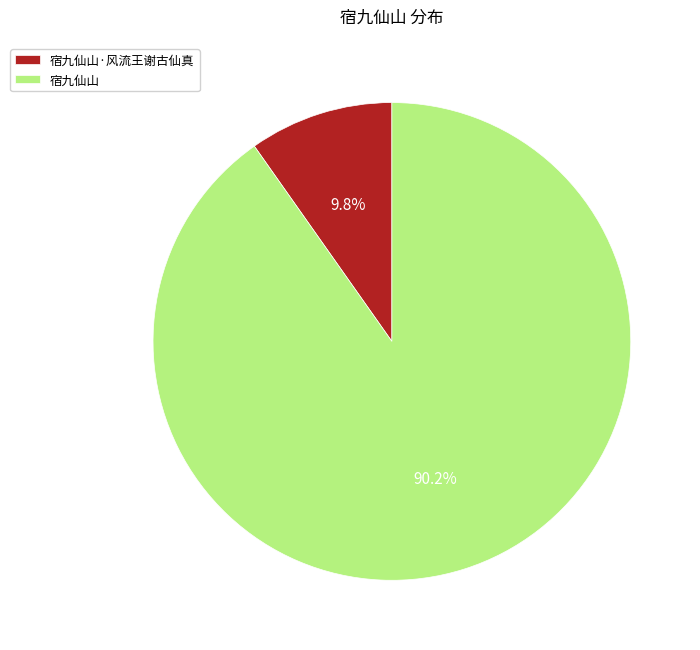

Count the number of slices in the pie.

2